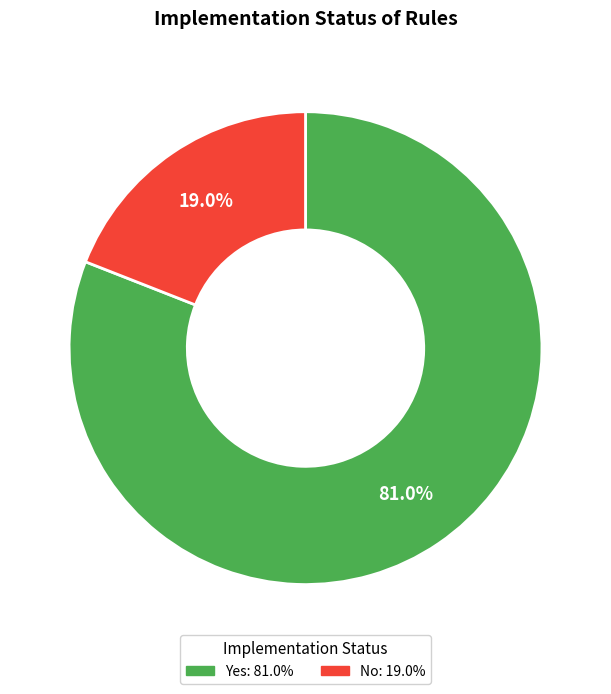

How many slices are in this pie chart?

2